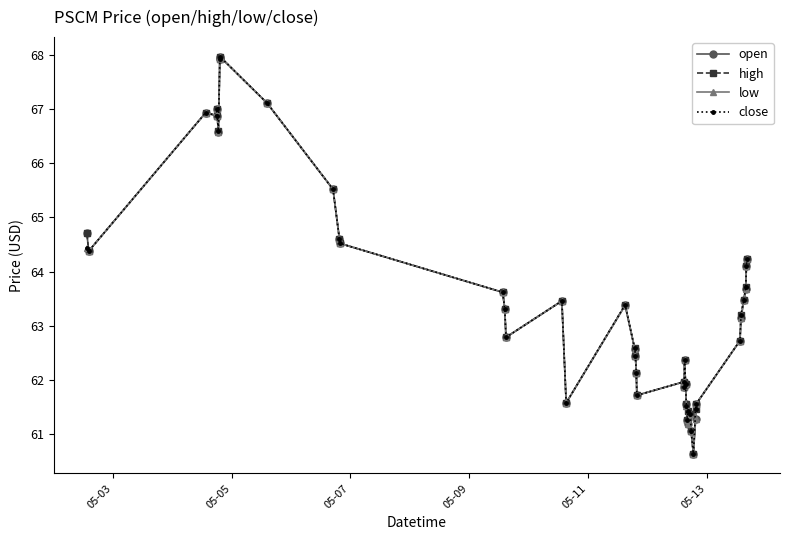

At how many categories does at least one series exceed 66?

7